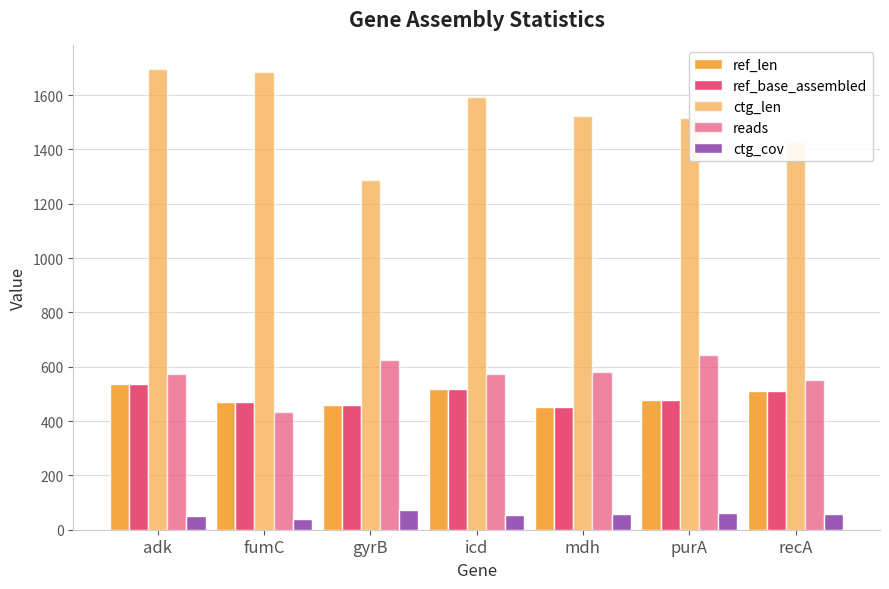

Count the number of categories in the chart.

7